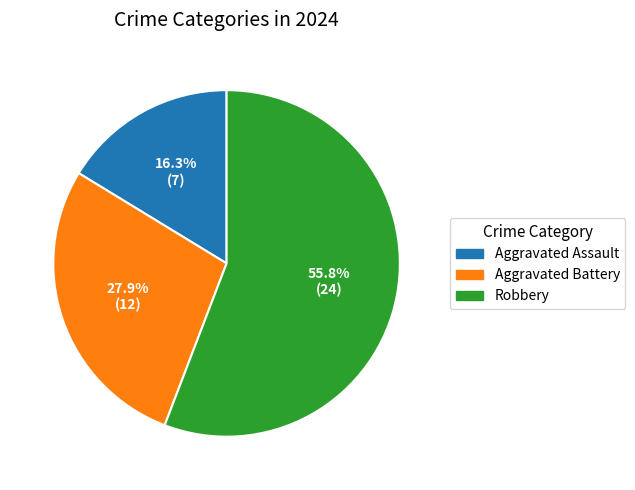

To the nearest percent, what is the difference between the Aggravated Assault and Robbery slice percentages?

40%